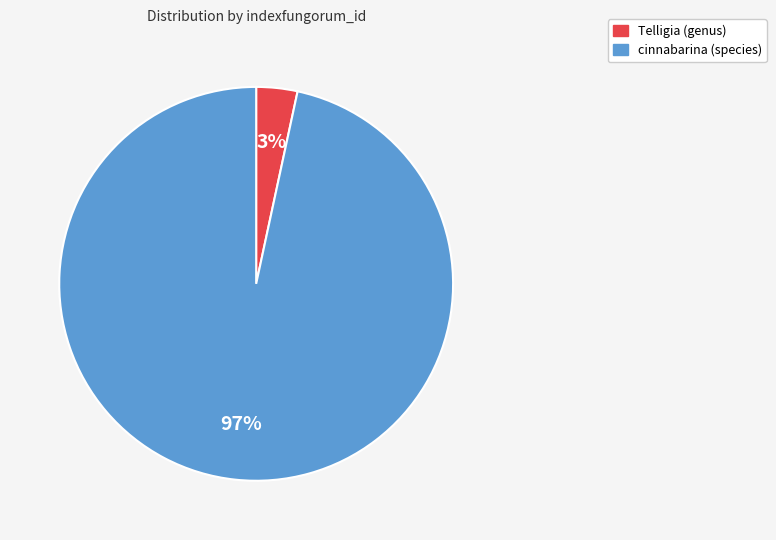

Does Telligia (genus) account for over 50% of the chart?

No